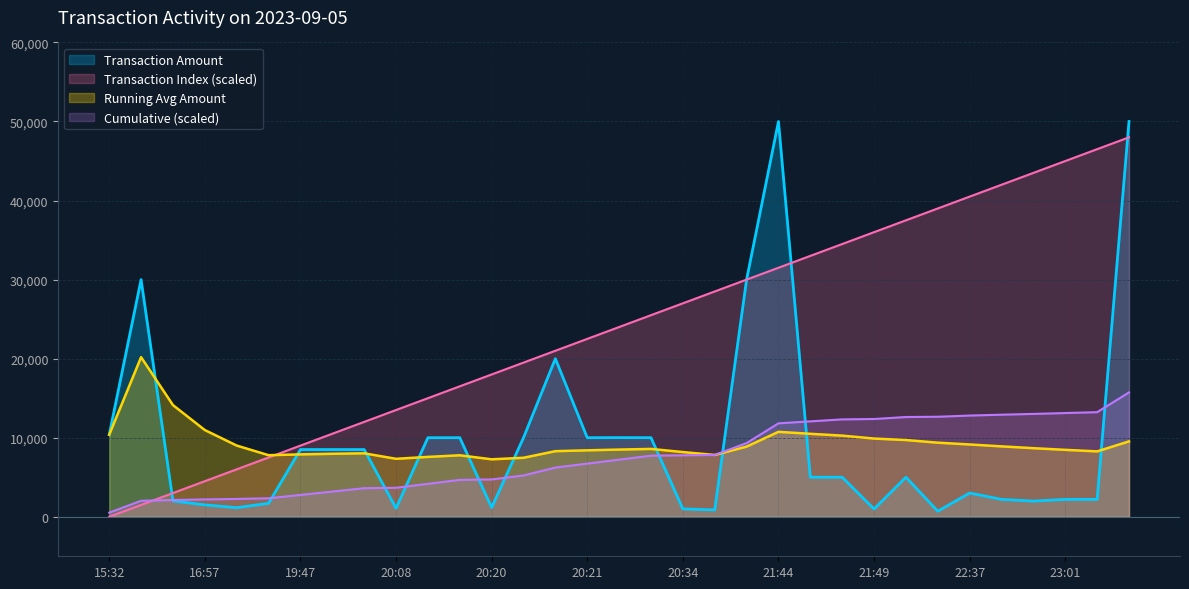

What are all the series names shown in the legend?

Transaction Amount, Transaction Index (scaled), Running Avg Amount, Cumulative (scaled)